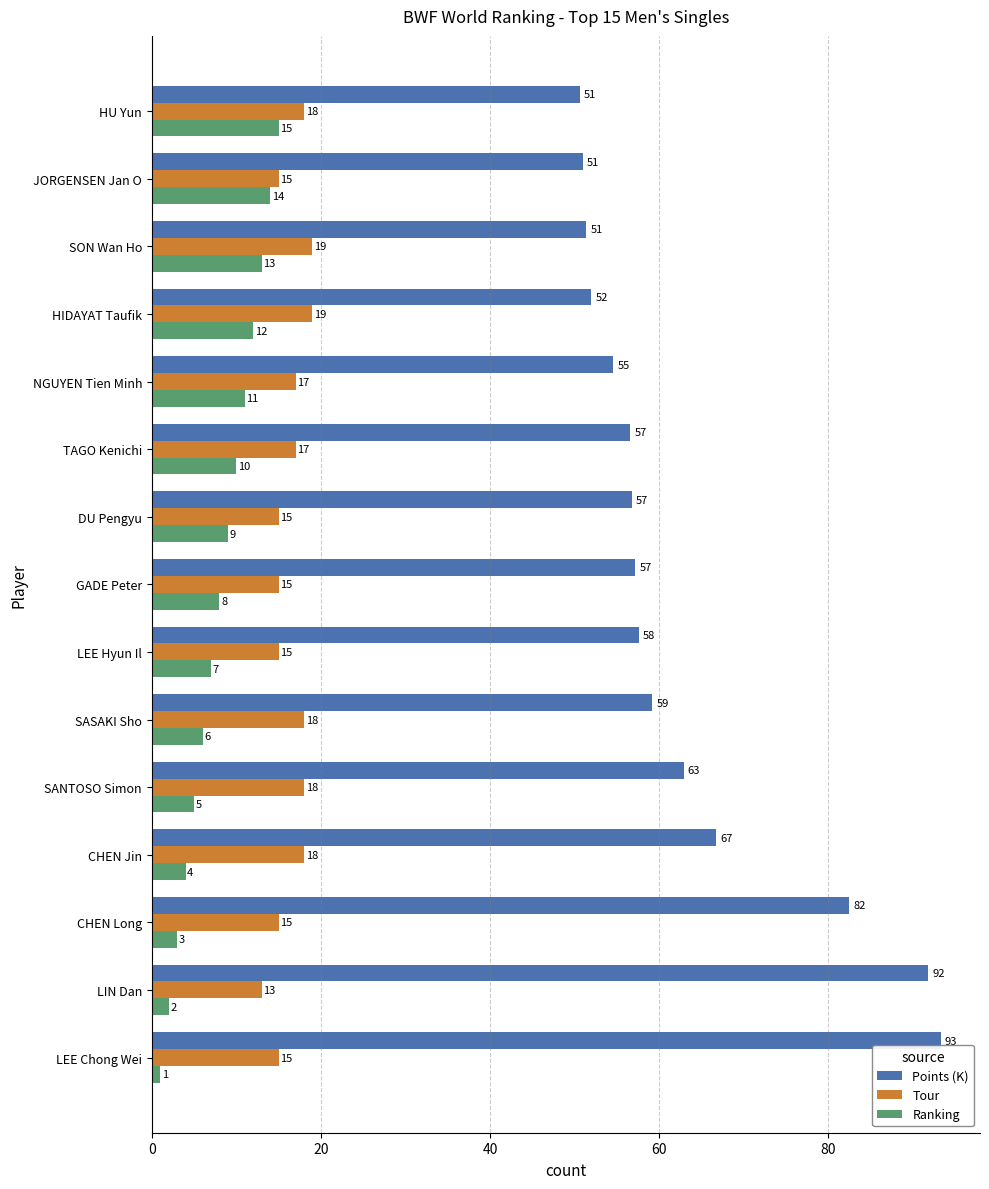

Which series has the widest spread of values?

Points (K)